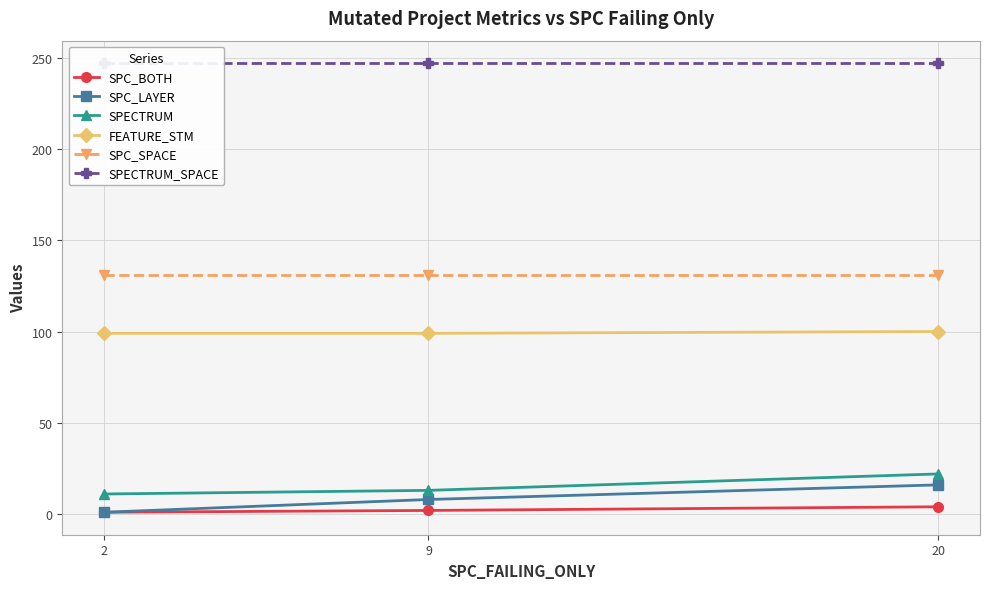

Reading left to right, extract all data points from this chart.

SPC_BOTH: 1	2	4
SPC_LAYER: 1	8	16
SPECTRUM: 11	13	22
FEATURE_STM: 99	99	100
SPC_SPACE: 131	131	131
SPECTRUM_SPACE: 247	247	247